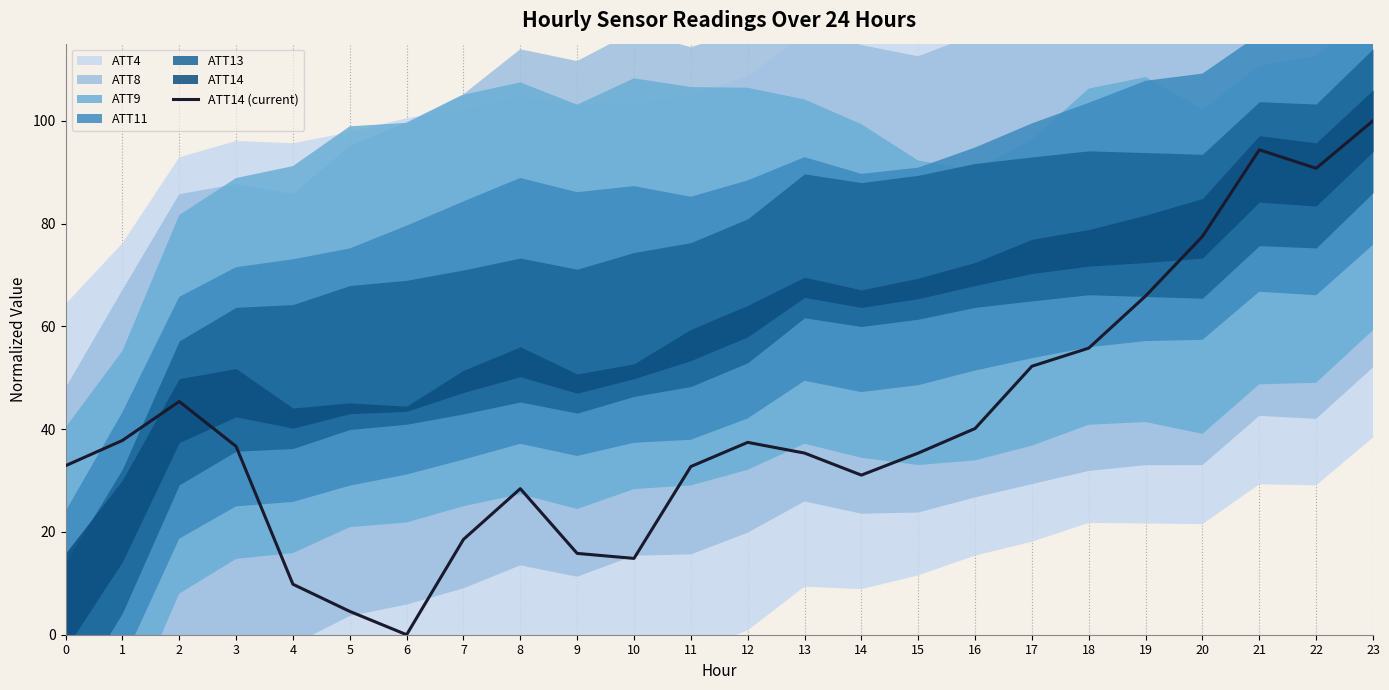

What is the sum of the values at 1 and 20?

115.3